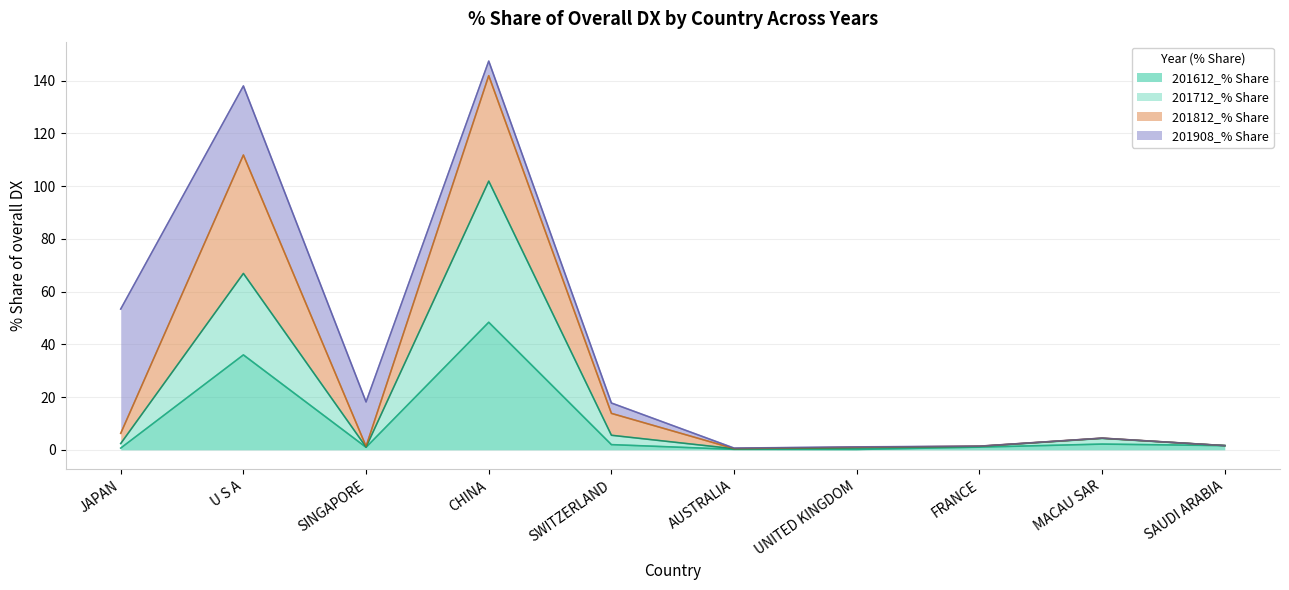

Where is the first local minimum for 201612_% Share?

SINGAPORE